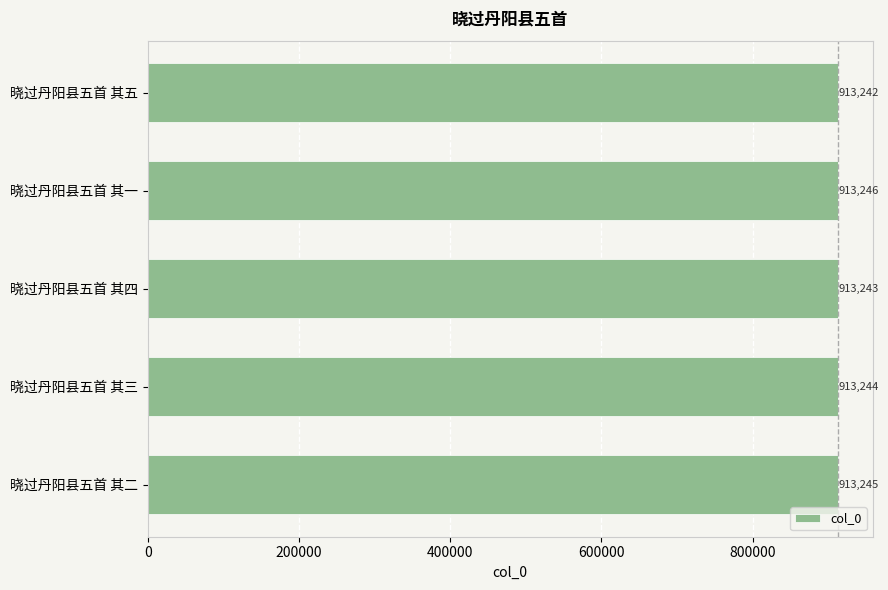

The value at 晓过丹阳县五首 其二 is 211732. True or false?

False